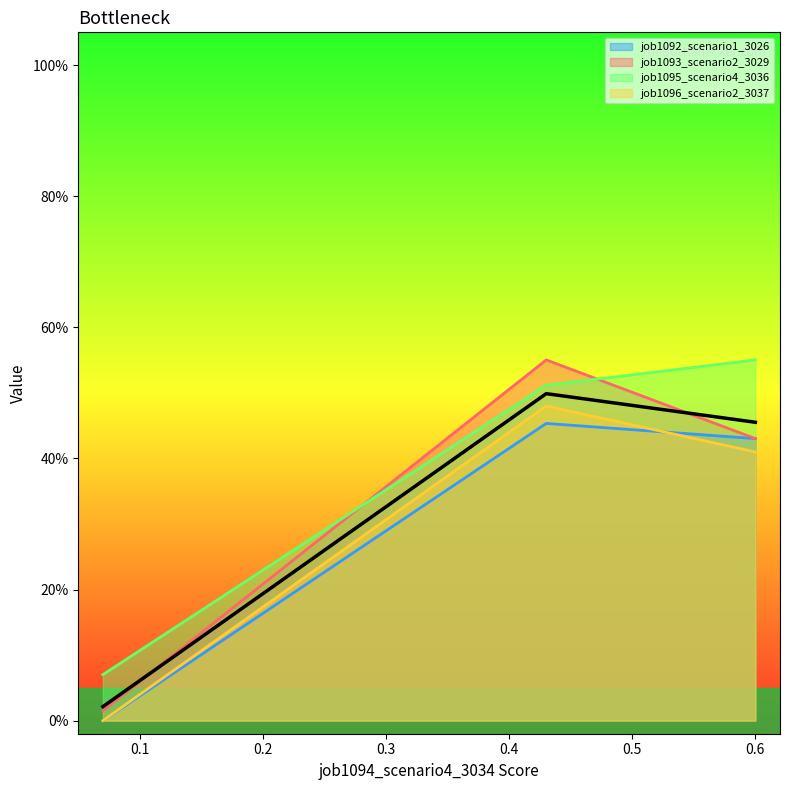

Rank the series by their maximum value, from highest to lowest.

job1093_scenario2_3029, job1095_scenario4_3036, job1096_scenario2_3037, job1092_scenario1_3026